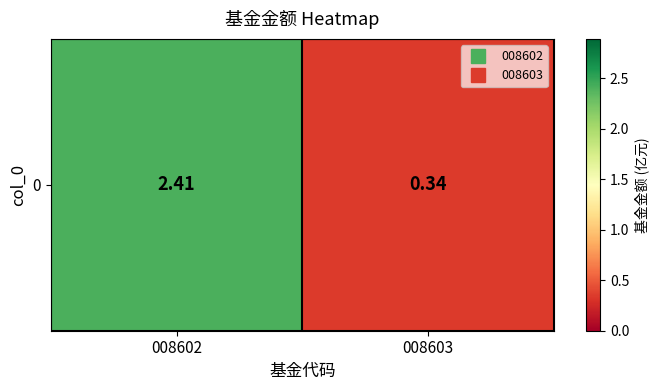

Reading right to left, transcribe all the data shown in this chart.

0.3	2.4